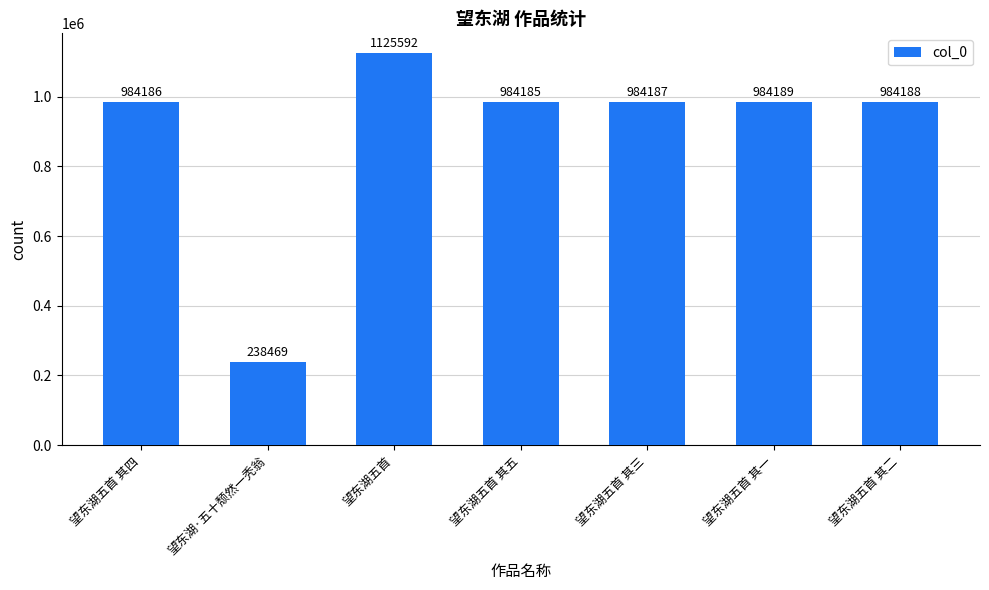

Is it true that the value at 望东湖五首 is 1125592?

True